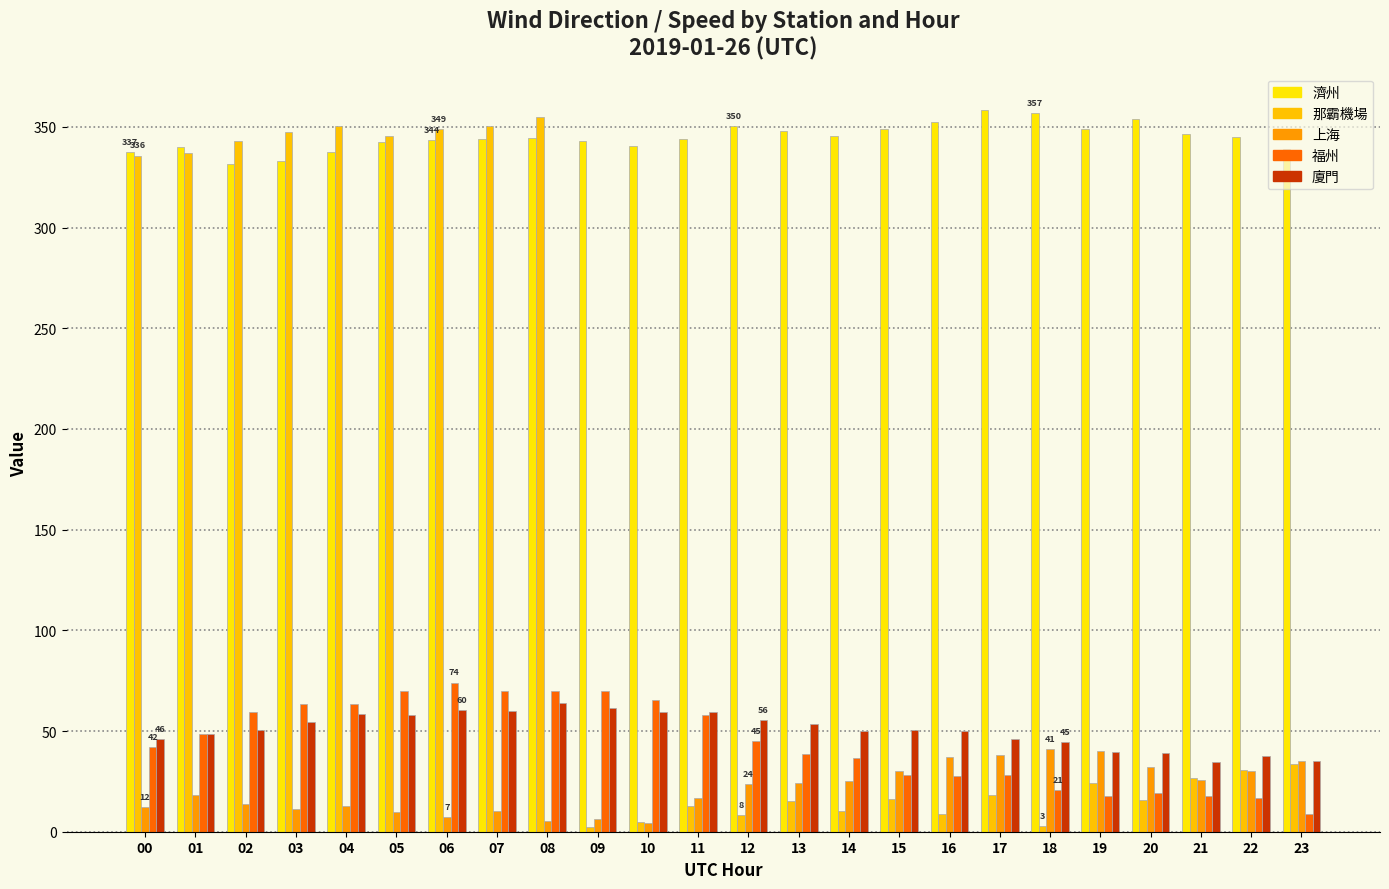

Reading right to left, list all the values displayed in this chart.

濟州: 23=338.8	22=345.1	21=346.2	20=354.1	19=349.1	18=356.9	17=358.6	16=352.3	15=349.0	14=345.3	13=347.9	12=350.4	11=343.8	10=340.5	09=343.0	08=344.5	07=343.8	06=343.6	05=342.3	04=337.4	03=332.9	02=331.6	01=340.1	00=337.5
那霸機場: 23=33.6	22=30.7	21=26.9	20=15.8	19=24.4	18=2.9	17=18.4	16=8.9	15=16.2	14=10.1	13=15.2	12=8.5	11=12.9	10=4.7	09=2.1	08=354.9	07=350.6	06=348.7	05=345.5	04=350.6	03=347.4	02=342.9	01=337.1	00=335.8
上海: 23=35.3	22=30.3	21=25.7	20=32.2	19=40.2	18=40.9	17=38.0	16=37.2	15=30.3	14=25.3	13=24.1	12=23.9	11=16.6	10=4.5	09=6.4	08=5.1	07=10.1	06=7.5	05=9.8	04=13.0	03=11.1	02=13.6	01=18.1	00=12.1
福州: 23=8.7	22=16.9	21=18.0	20=19.4	19=17.9	18=20.5	17=28.0	16=27.6	15=28.4	14=36.6	13=38.6	12=44.9	11=57.9	10=65.5	09=69.8	08=69.9	07=69.6	06=74.1	05=69.9	04=63.3	03=63.2	02=59.5	01=48.3	00=41.9
廈門: 23=35.3	22=37.7	21=34.4	20=39.3	19=39.4	18=44.6	17=45.8	16=49.9	15=50.6	14=50.2	13=53.3	12=55.6	11=59.3	10=59.6	09=61.5	08=63.7	07=60.1	06=60.2	05=58.2	04=58.6	03=54.7	02=50.7	01=48.5	00=46.1